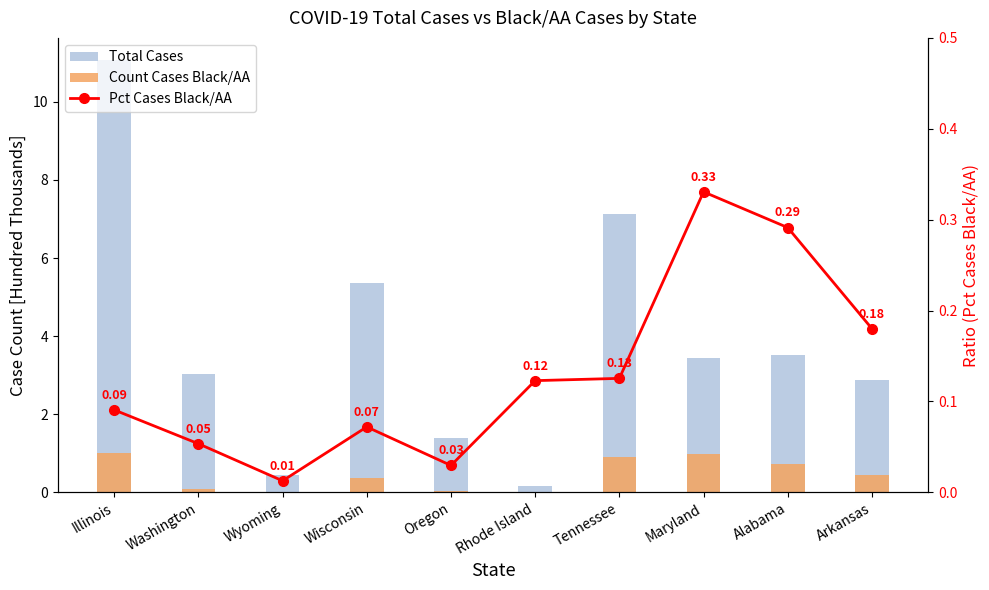

How many values in the Total Cases series exceed 3?

6